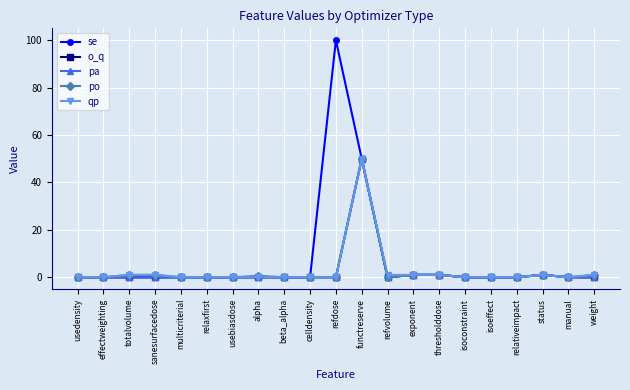

What is the sum of the qp values at isoconstraint and totalvolume?

1.0